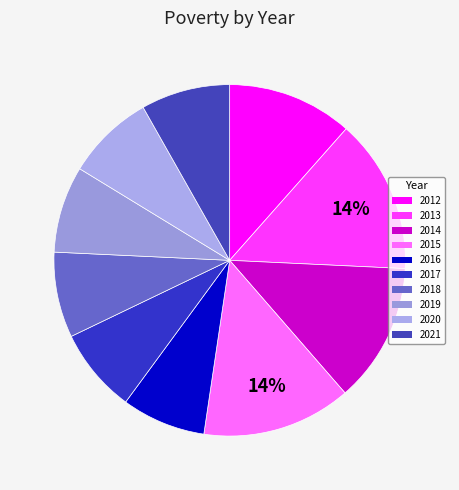

How many slices are in this pie chart?

10